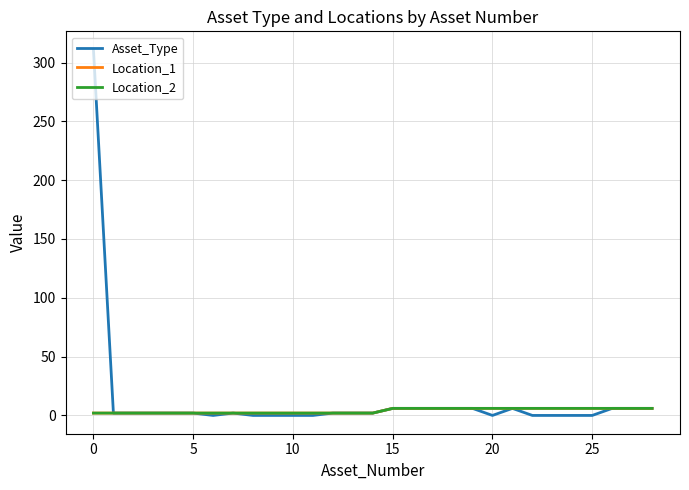

What is the label of the 7th point from the right?

22